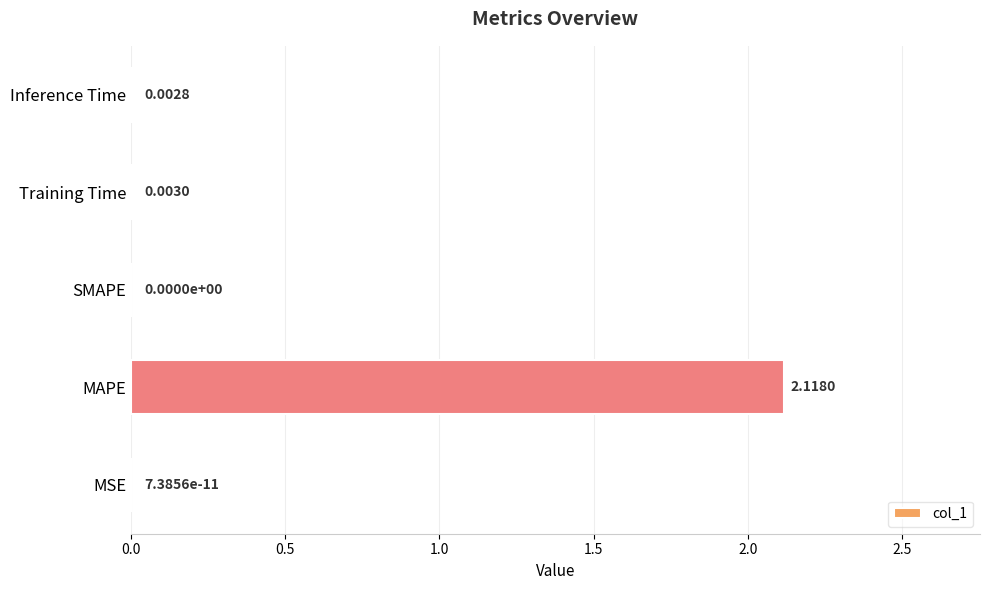

Count the number of categories in the chart.

5